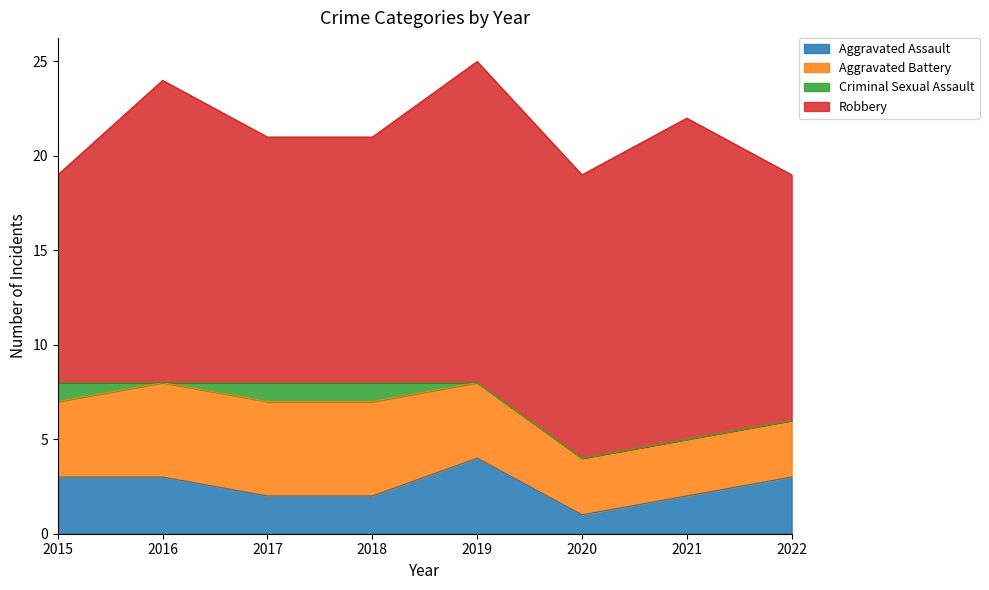

What is the difference between the Aggravated Assault values at 2021 and 2016?

1